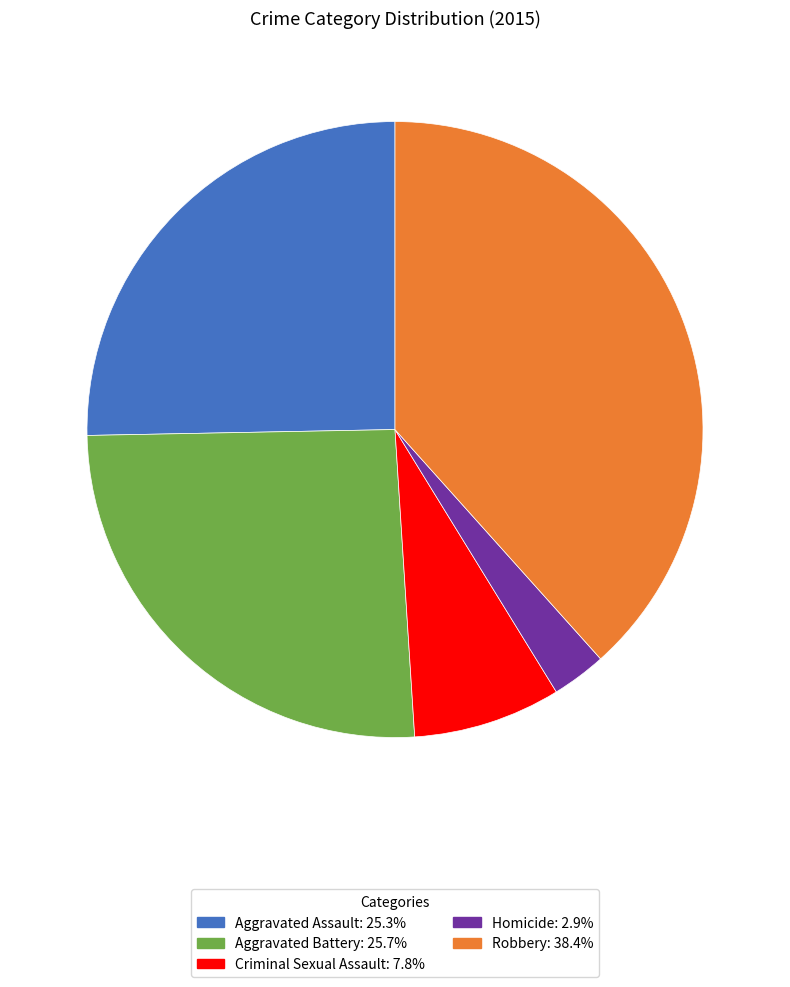

Which category has the biggest portion of the pie?

Robbery